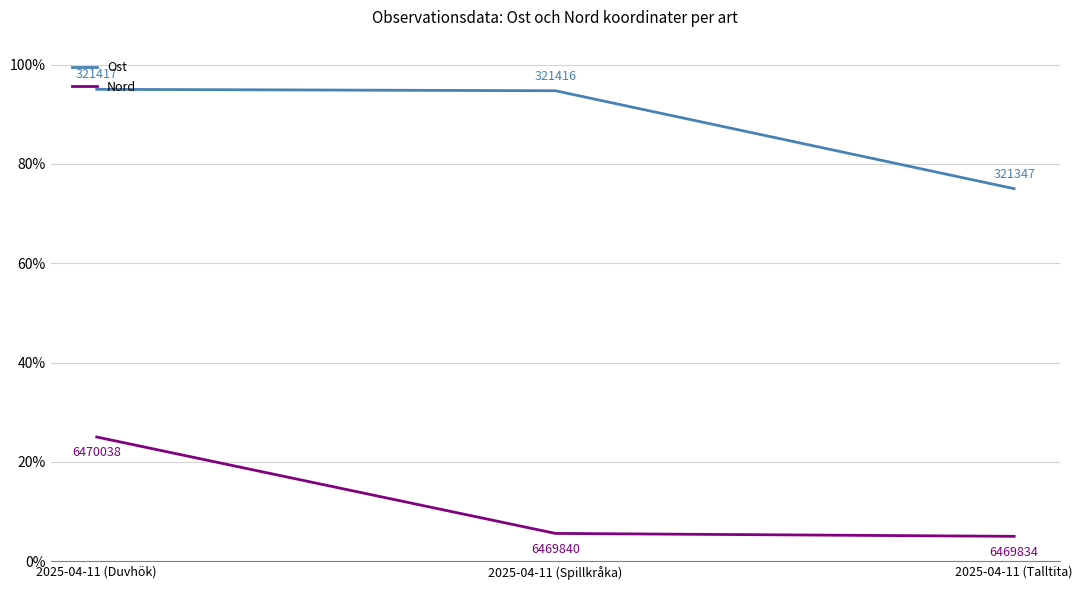

What is the label of the 1st point from the left?

2025-04-11 (Duvhök)